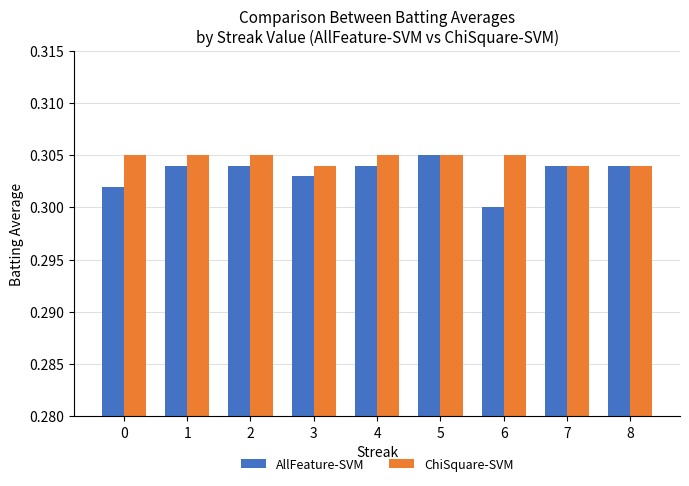

Which category has the lowest value across all series?

6